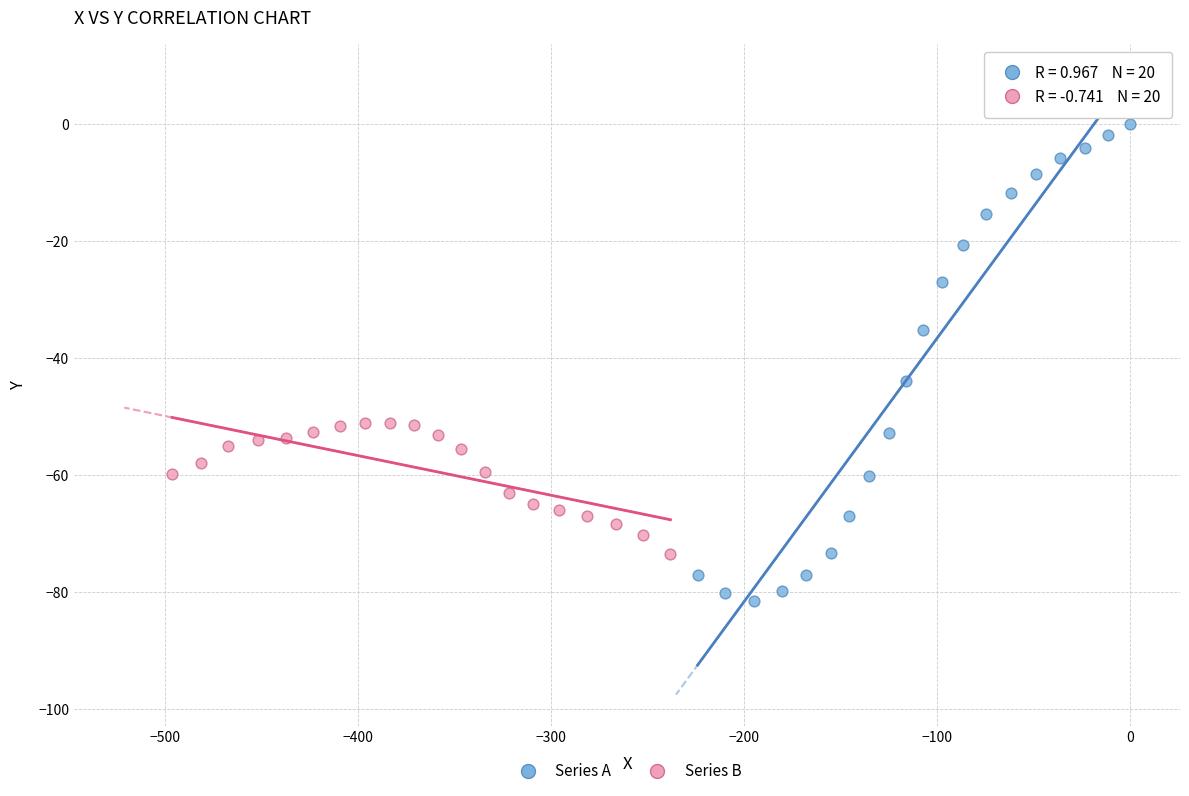

Which series contains the lowest Y value?

Series A